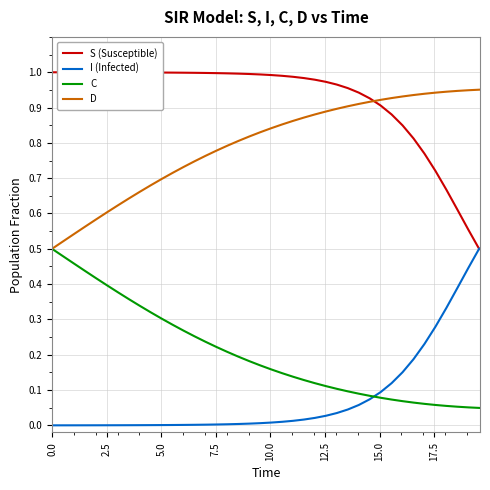

Which series has the largest total across all categories?

S (Susceptible)